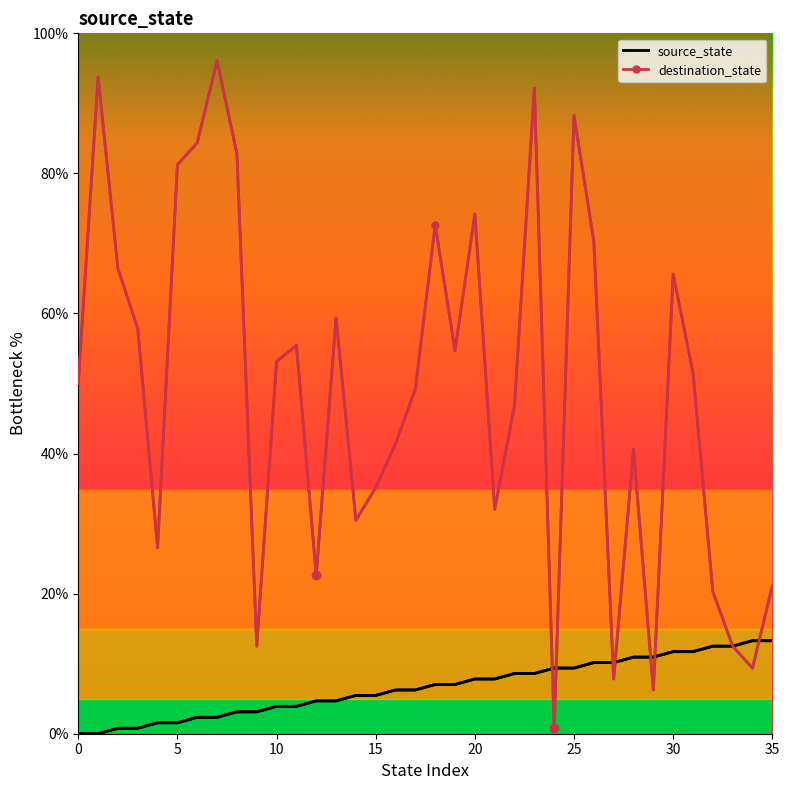

Is it true that destination_state equals 53.1 at 10?

True